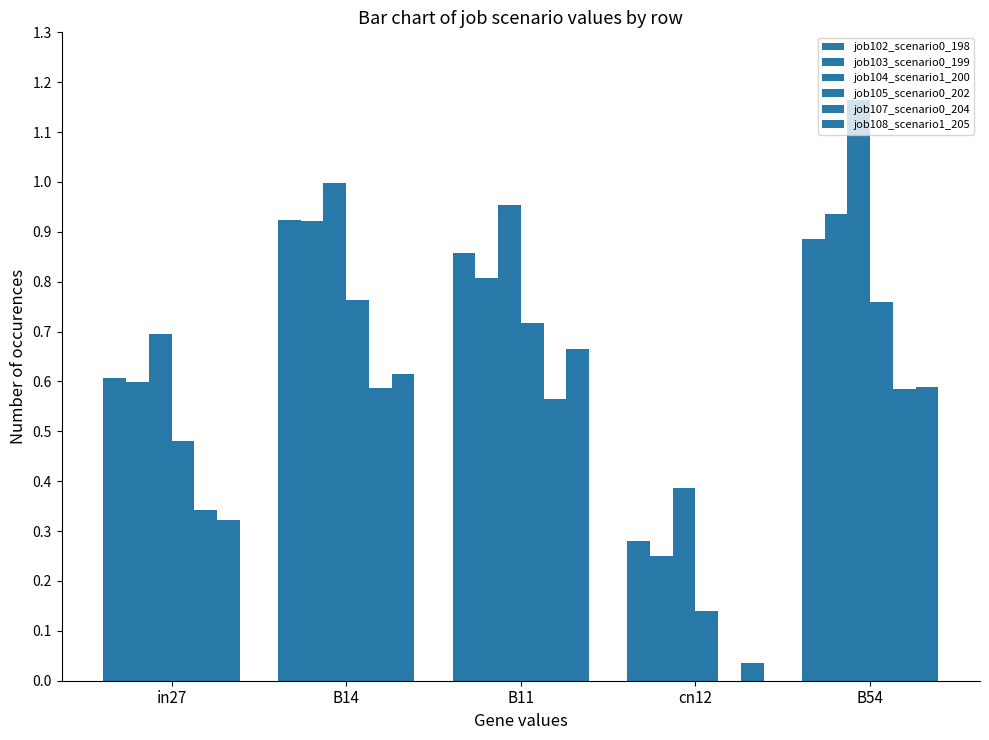

How many groups of bars are there?

5